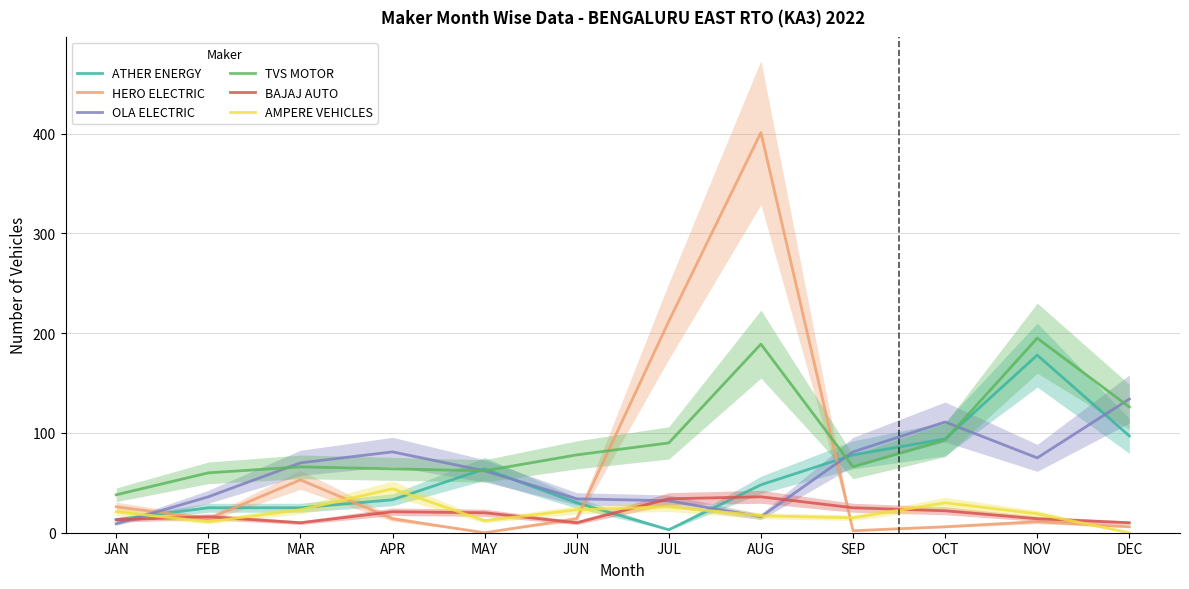

How many intersections are there between HERO ELECTRIC and BAJAJ AUTO?

5